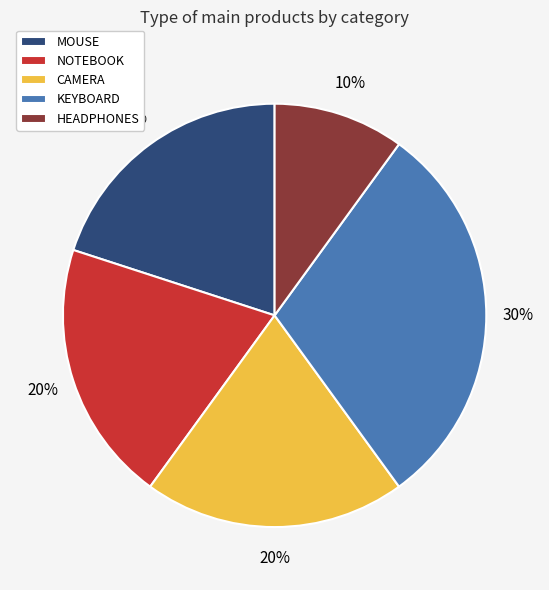

Which category has the biggest portion of the pie?

KEYBOARD